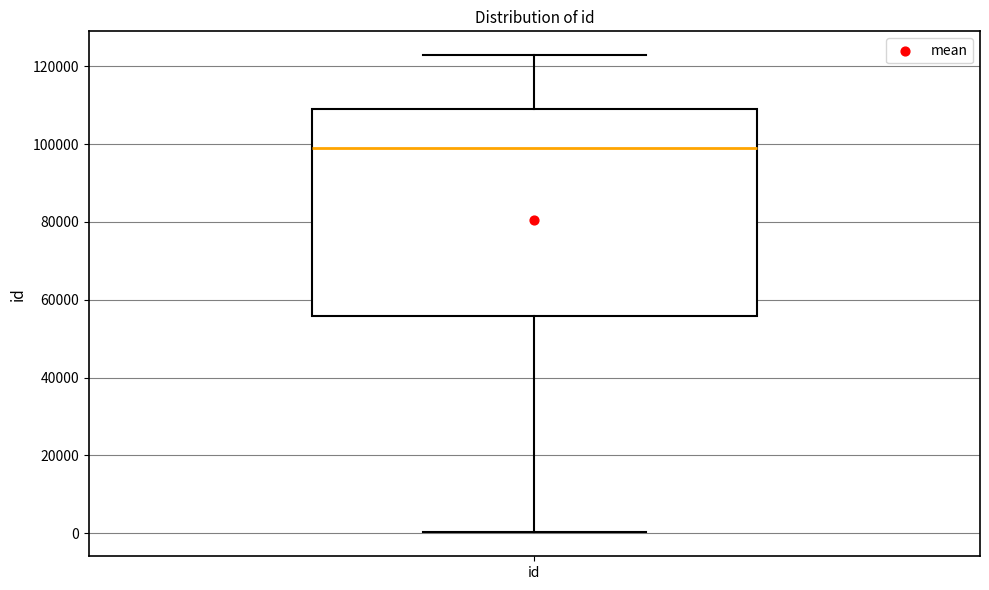

Where is the lower edge of the box for id on the y-axis? The values are not printed on the chart, so give them approximately, as read against the axis.

56000